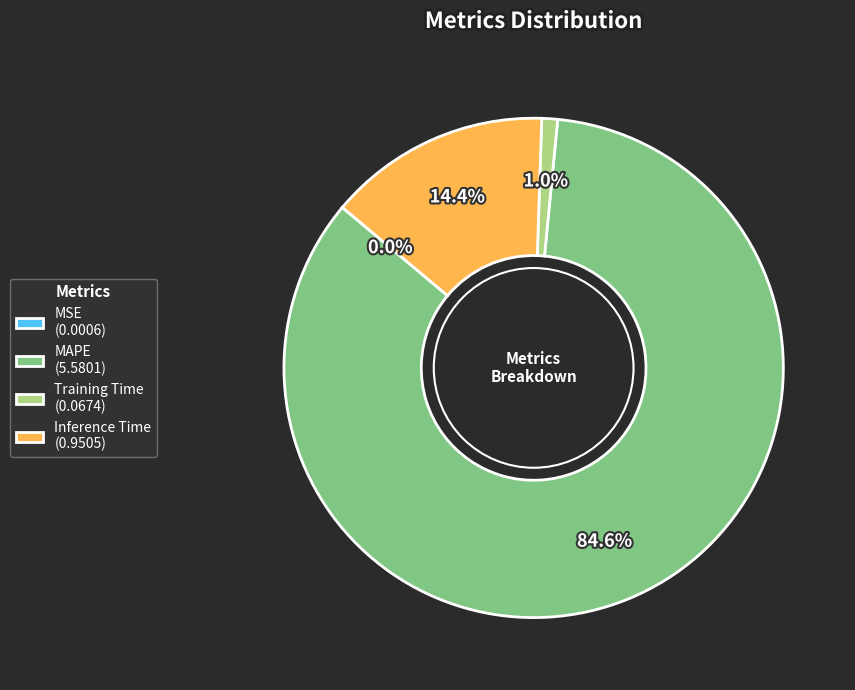

Does any single category account for the majority?

Yes